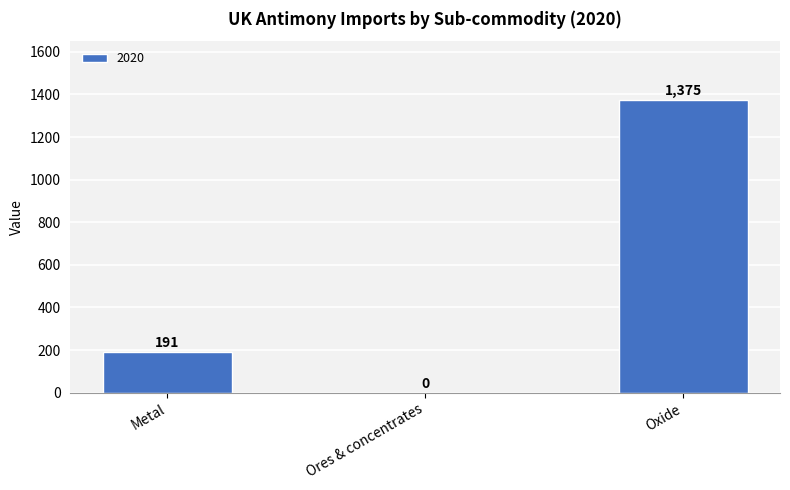

What is the sum of the values at Oxide and Ores & concentrates?

1375